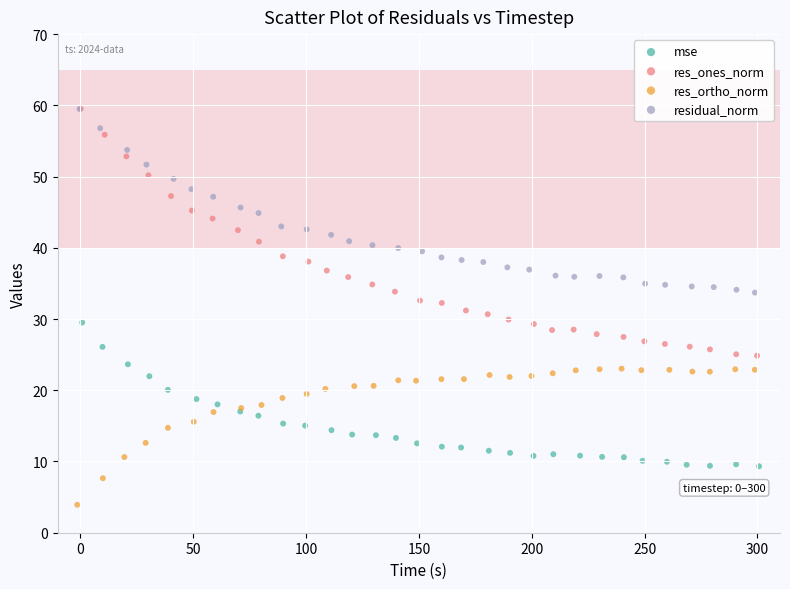

Which series reaches the minimum Y coordinate?

res_ortho_norm